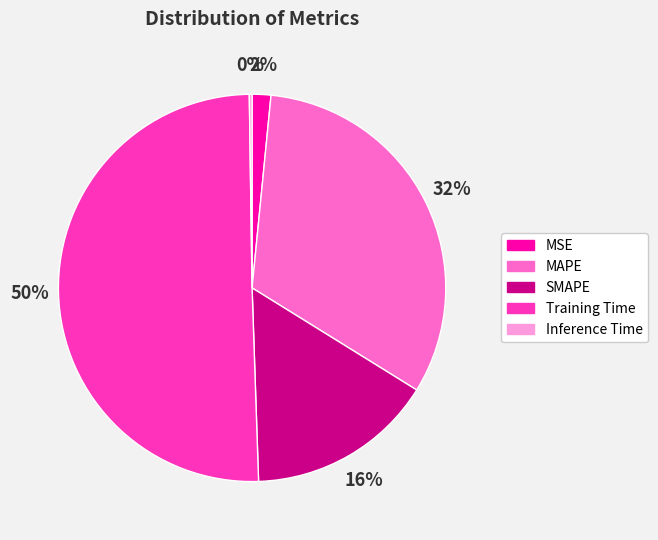

What percentage is the MAPE slice, to the nearest percent?

32%